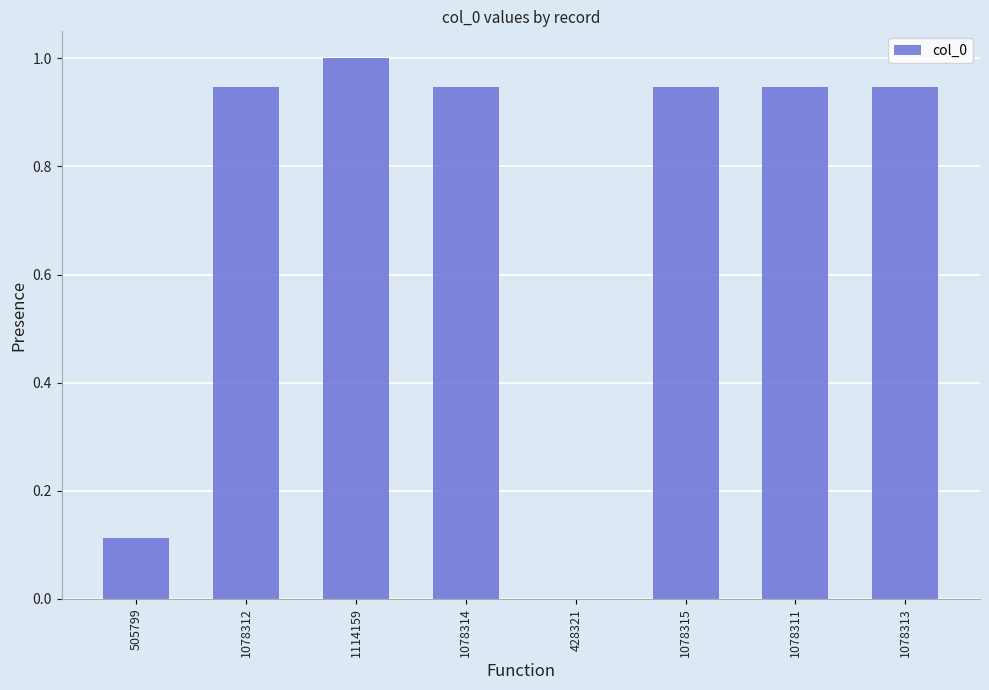

The value at 1078313 is 0.3. True or false?

False